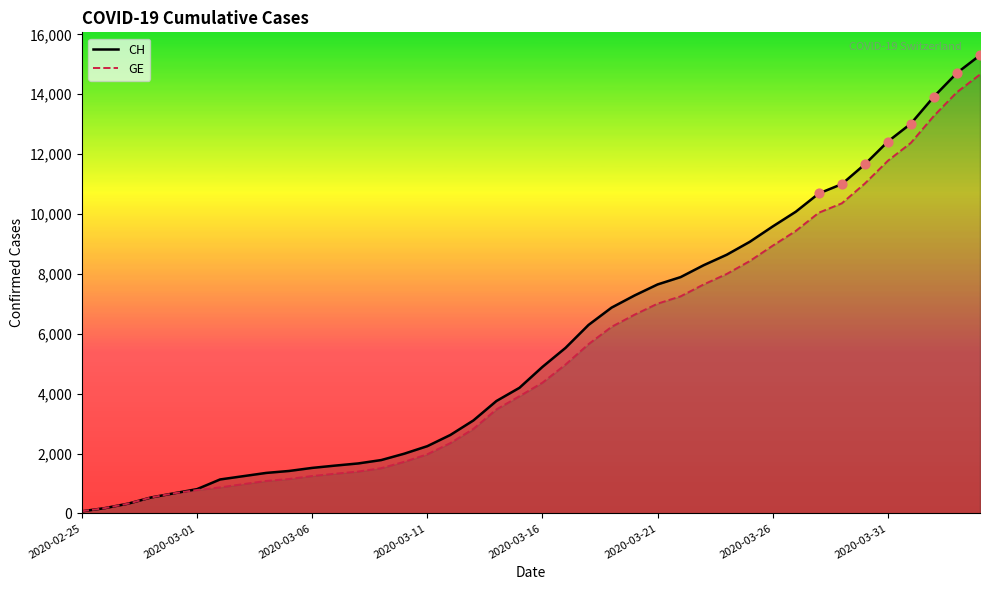

Which series reaches the minimum Y coordinate?

CH